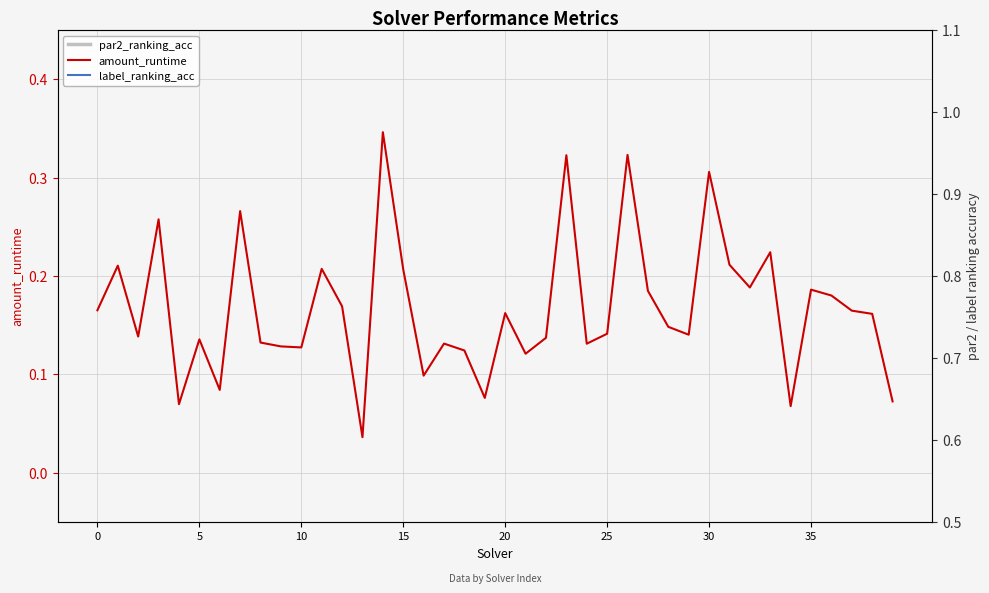

Count the number of data series in this chart.

3